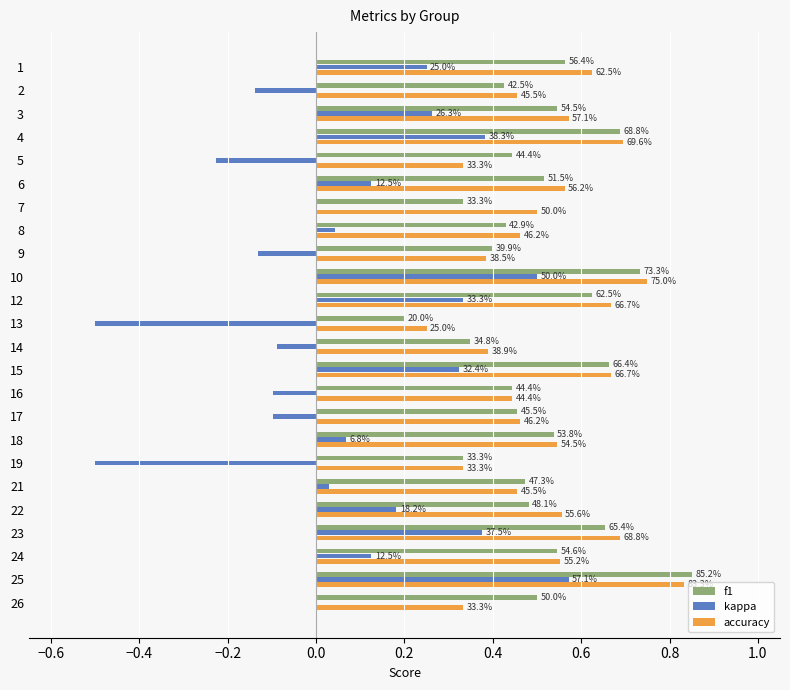

What are all the series names shown in the legend?

f1, kappa, accuracy